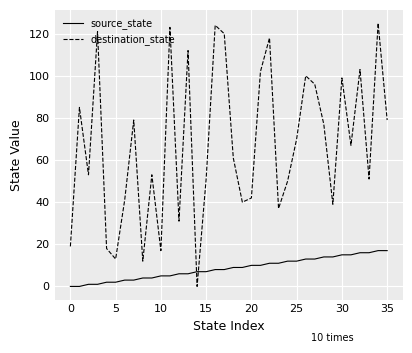

Rank the series by their average value, from highest to lowest.

destination_state, source_state